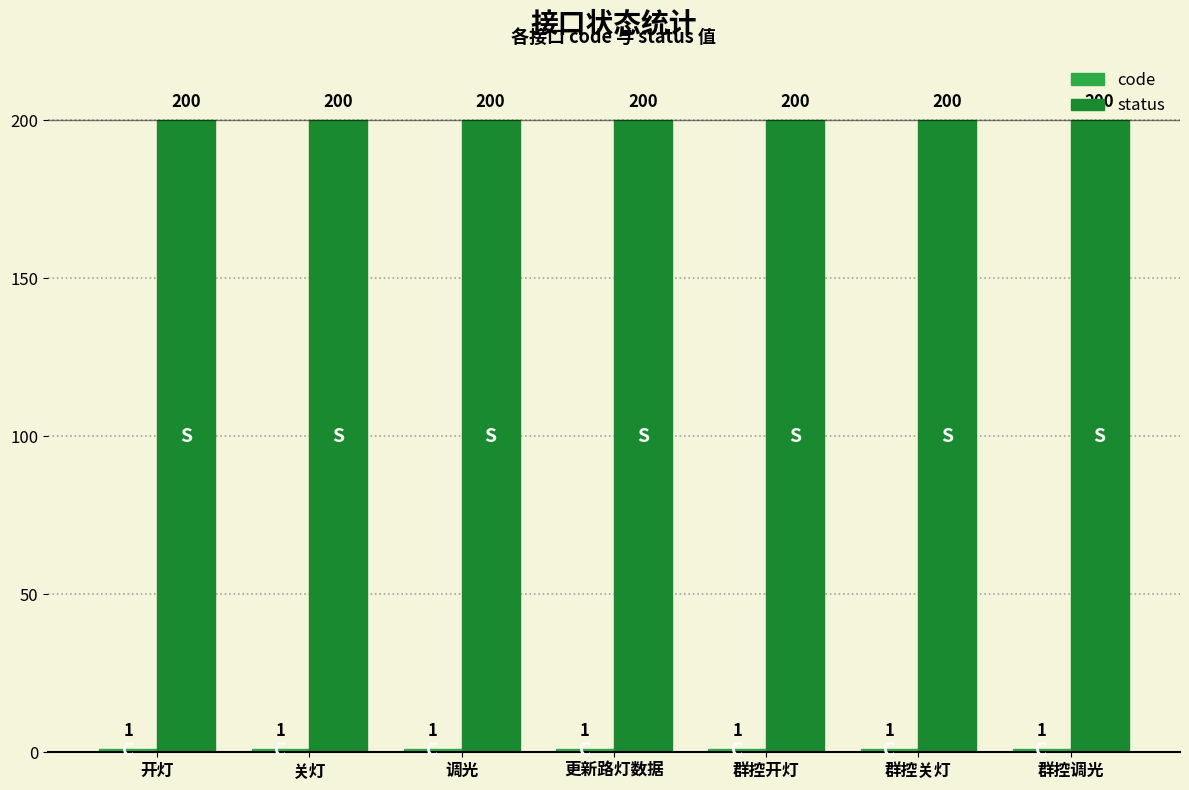

What is the maximum value shown in the chart?

200